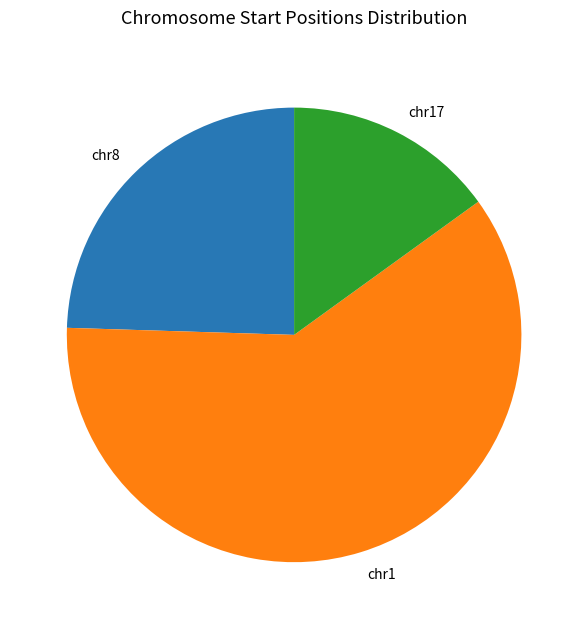

Which category has the smallest portion of the pie?

chr17